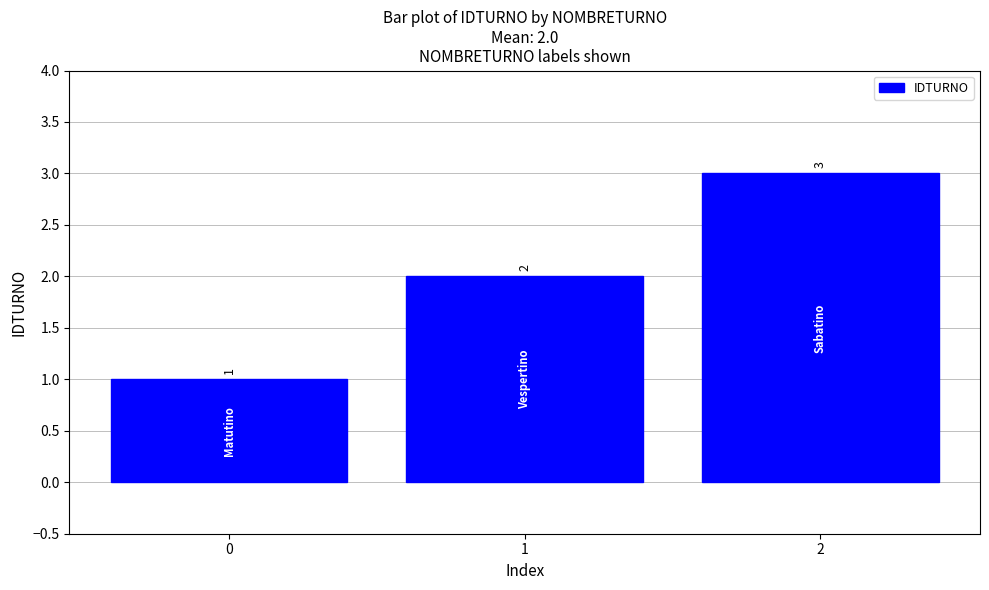

Reading right to left, transcribe all the data shown in this chart.

2=3	1=2	0=1